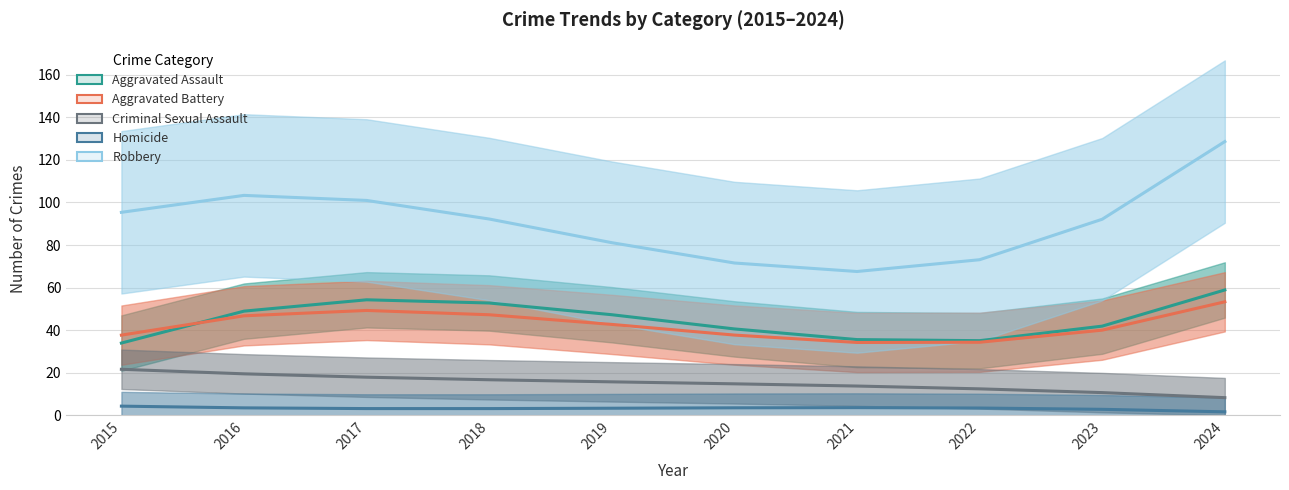

The value of Criminal Sexual Assault at 2017 is 29.8. True or false?

False